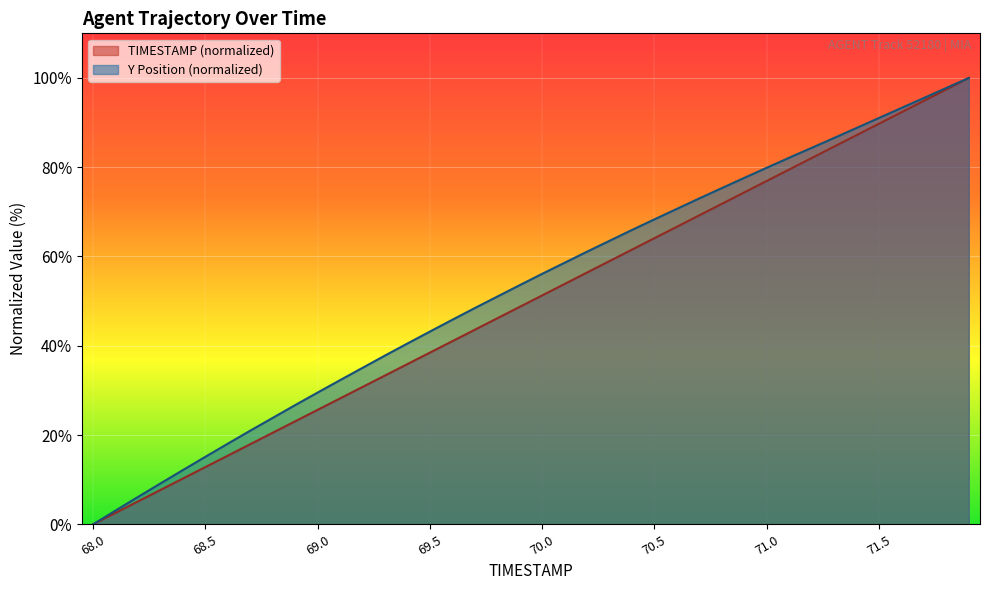

Rank the series at 70.2 from lowest to highest value.

TIMESTAMP, Y